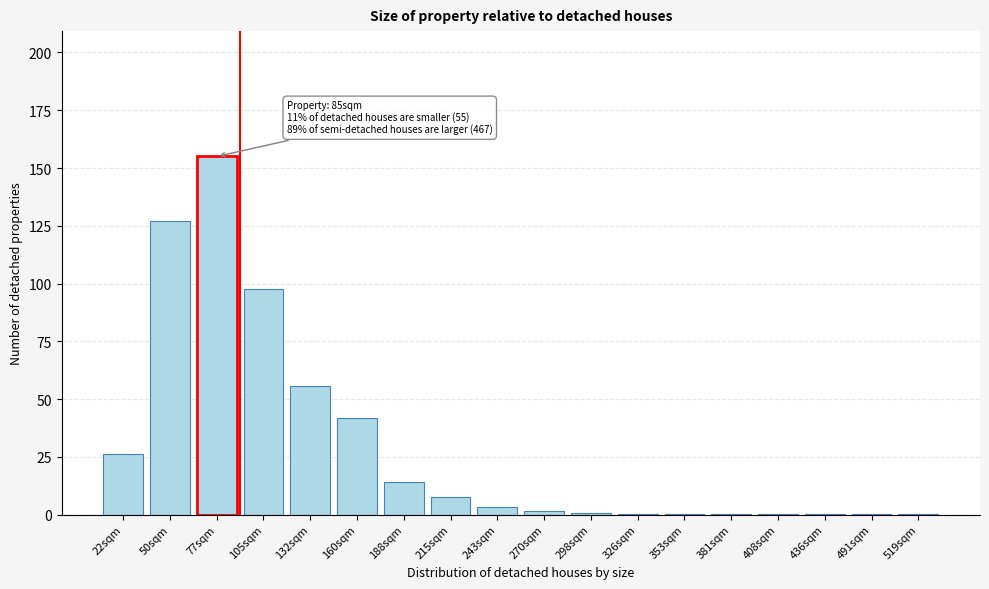

What is the approximate value at 105sqm?

97.7